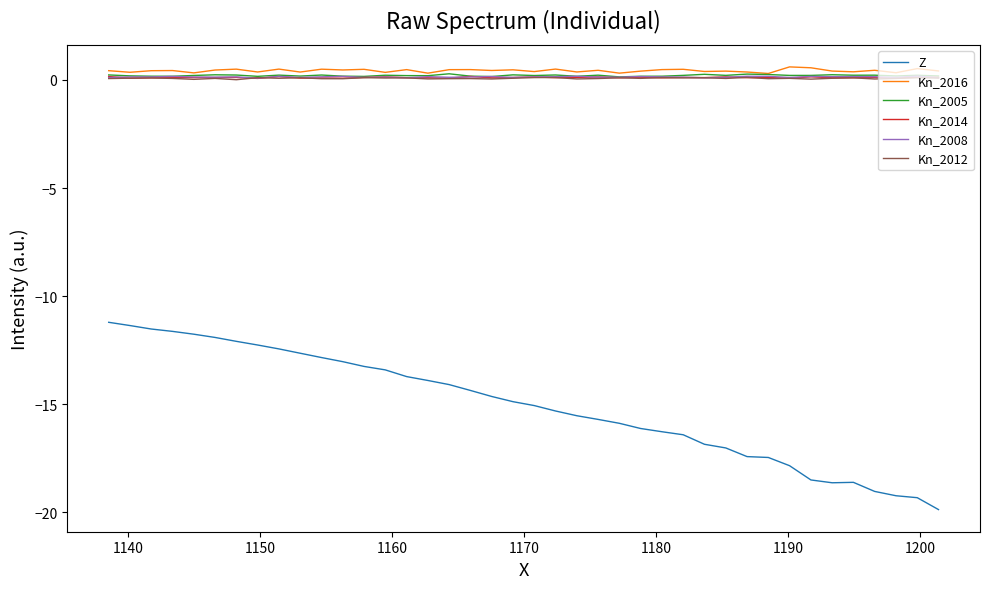

Does the chart have visible grid lines?

No